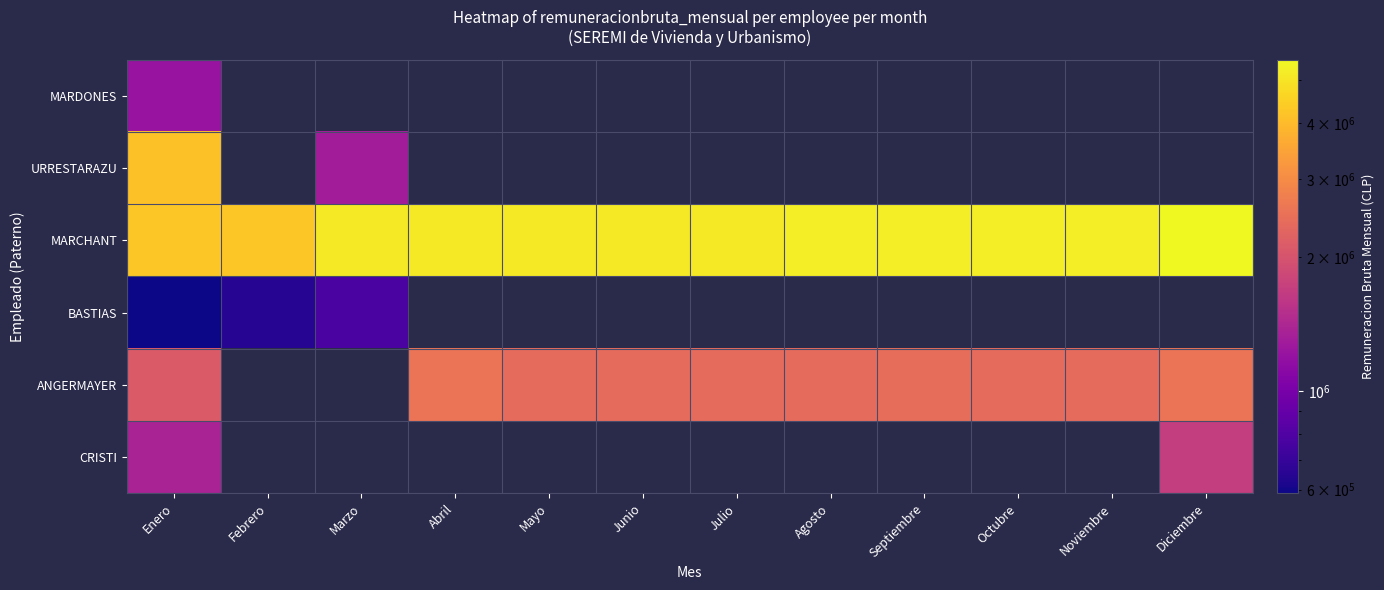

How many positive values does the ANGERMAYER series have?

10